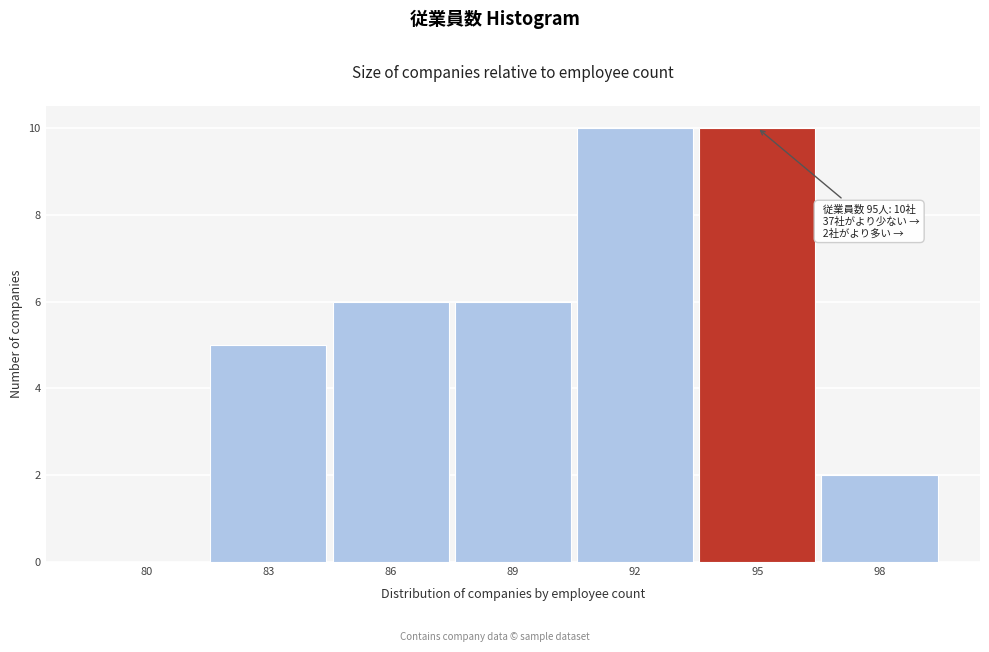

Reading left to right, extract all data points from this chart.

80=0	83=5	86=6	89=6	92=10	95=10	98=2